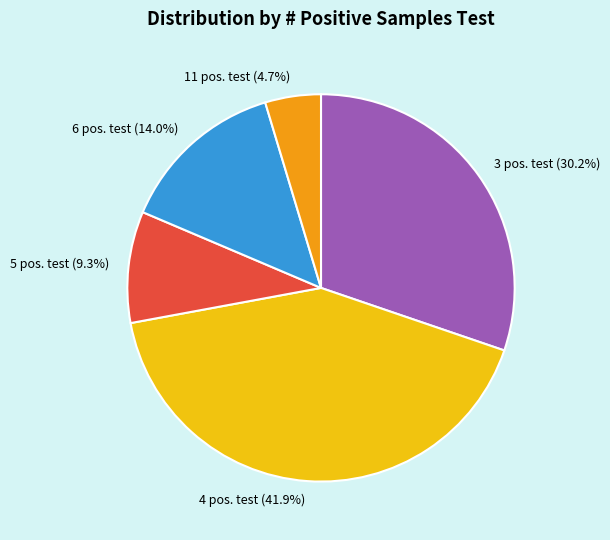

Is 6 pos. test (14.0%) the majority of the pie?

No